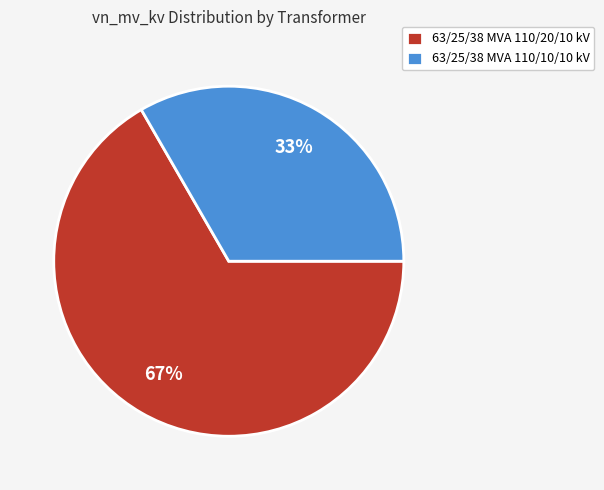

How many segments does this pie chart have?

2